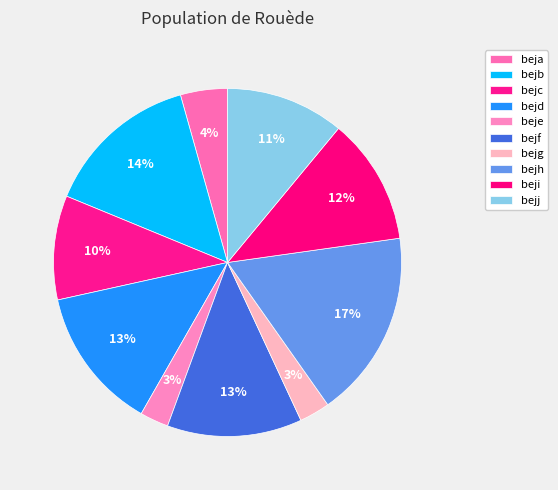

What percentage is the beja slice, to the nearest percent?

4%